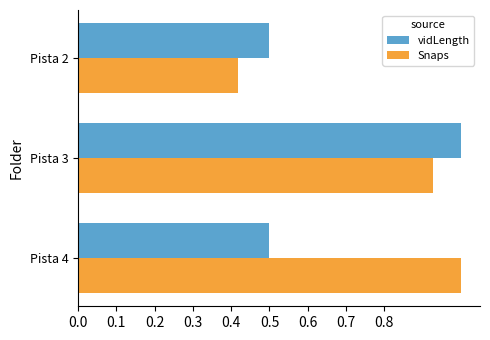

Which category has the highest value in the Snaps series?

Pista 4